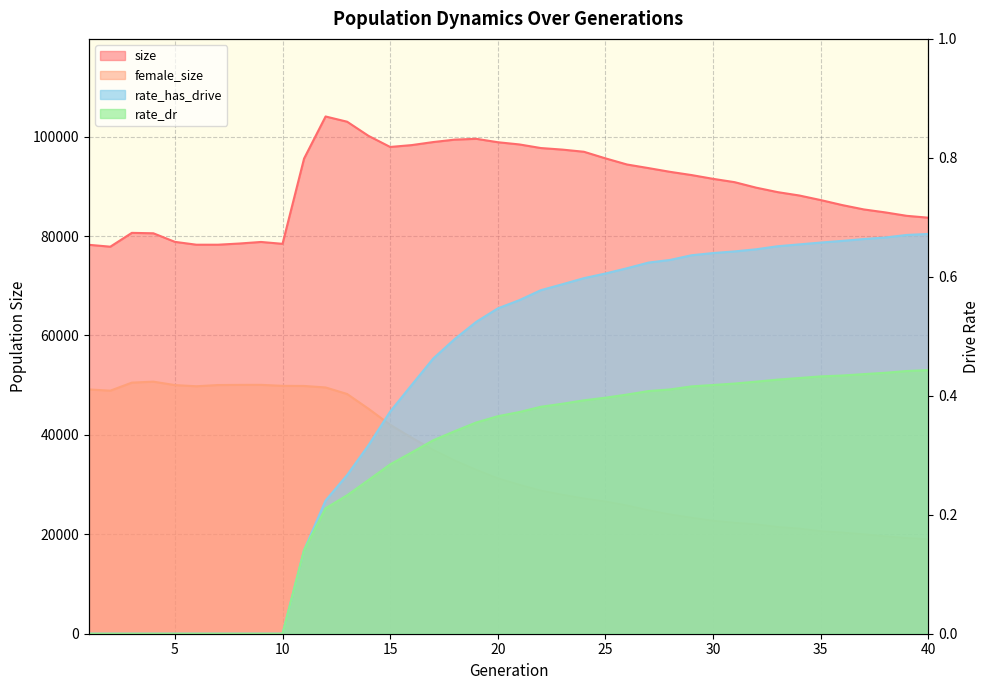

Which series has the largest range (max minus min)?

female_size